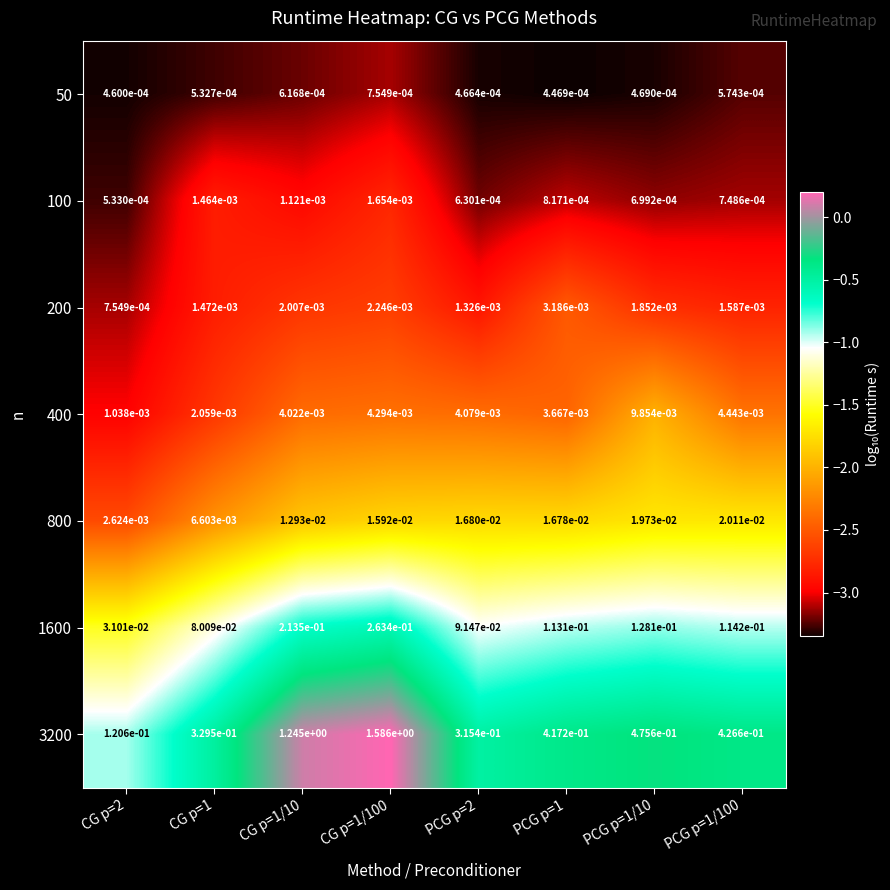

Is it true that 3200 equals 2.5 at CG p=1/100?

False